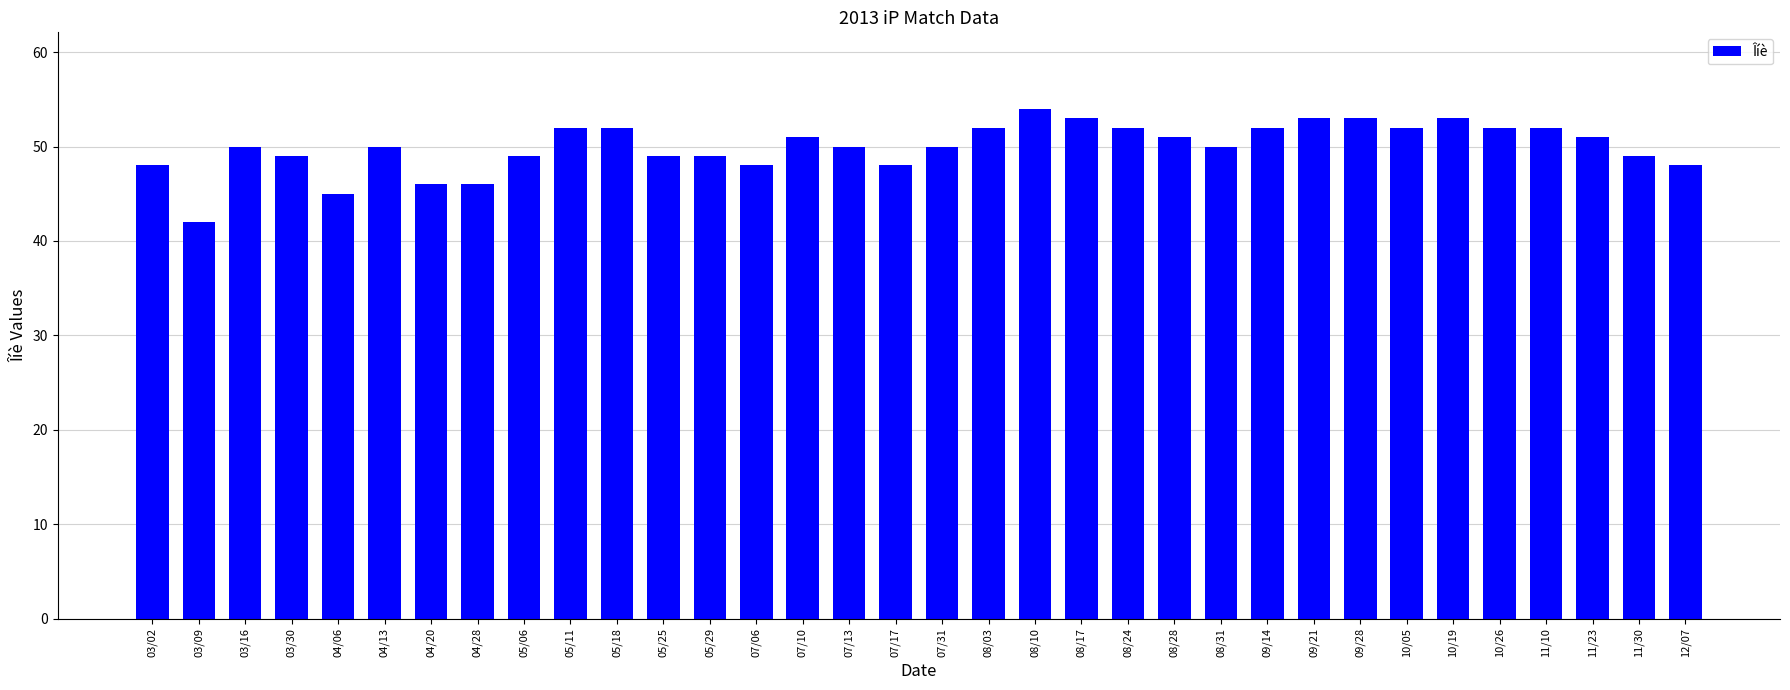

What position from the left is 09/28?

27